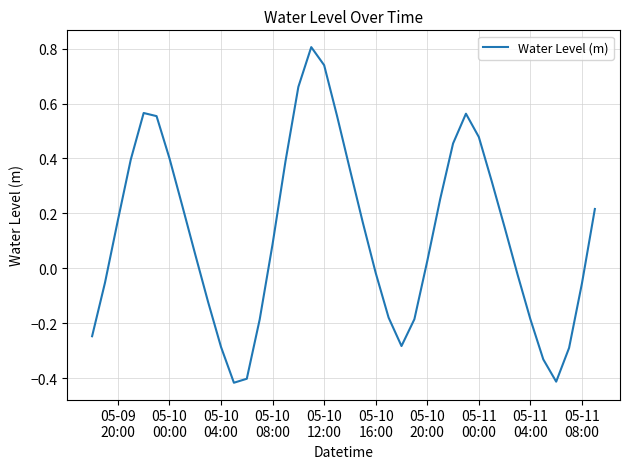

What is the difference between the maximum and minimum values?

1.2